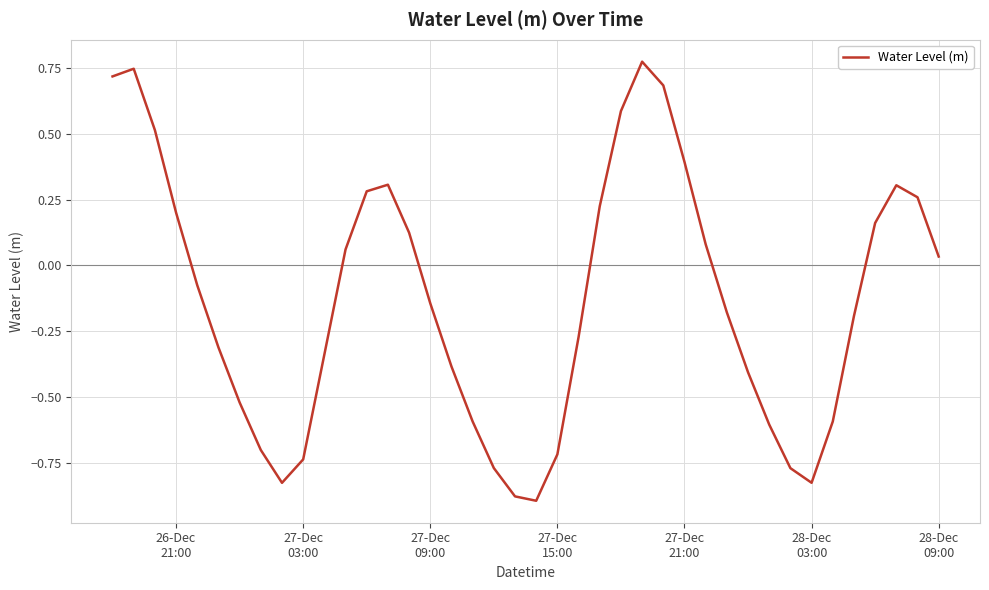

Does the chart have visible grid lines?

Yes